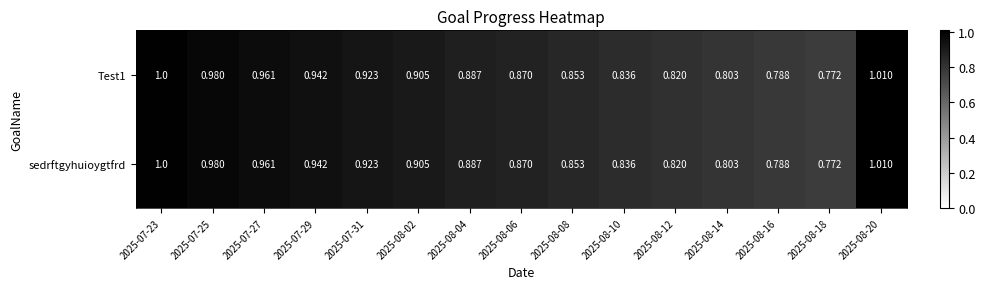

Is the value of sedrftgyhuioygtfrd at 2025-07-29 greater than the value of Test1 at 2025-08-16?

Yes